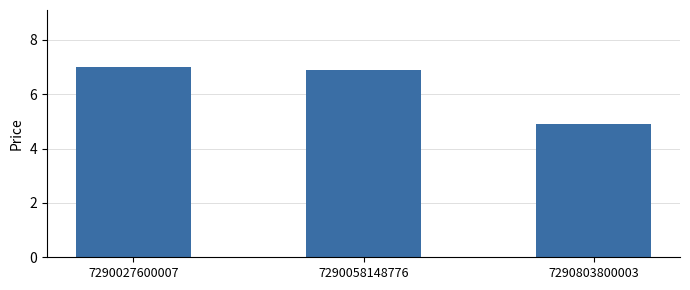

What is the value of the 2nd bar from the left?

6.9